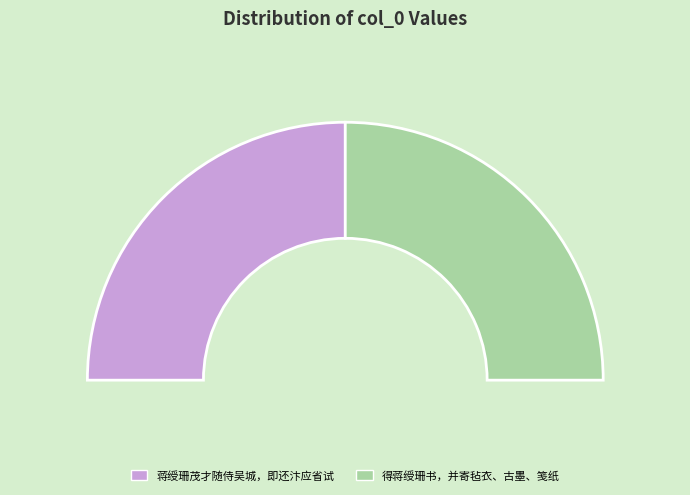

Rank the categories by value from lowest to highest.

蒋绶珊茂才随侍吴城，即还汴应省试, 得蒋绶珊书，并寄毡衣、古墨、笺纸